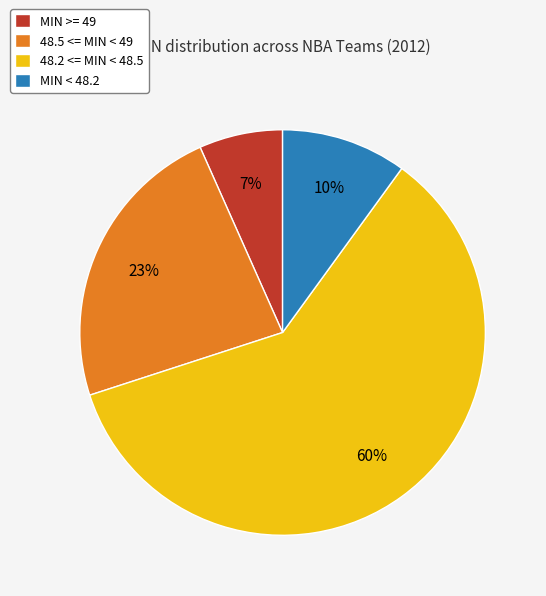

What is the largest slice in the pie chart?

48.2 <= MIN < 48.5